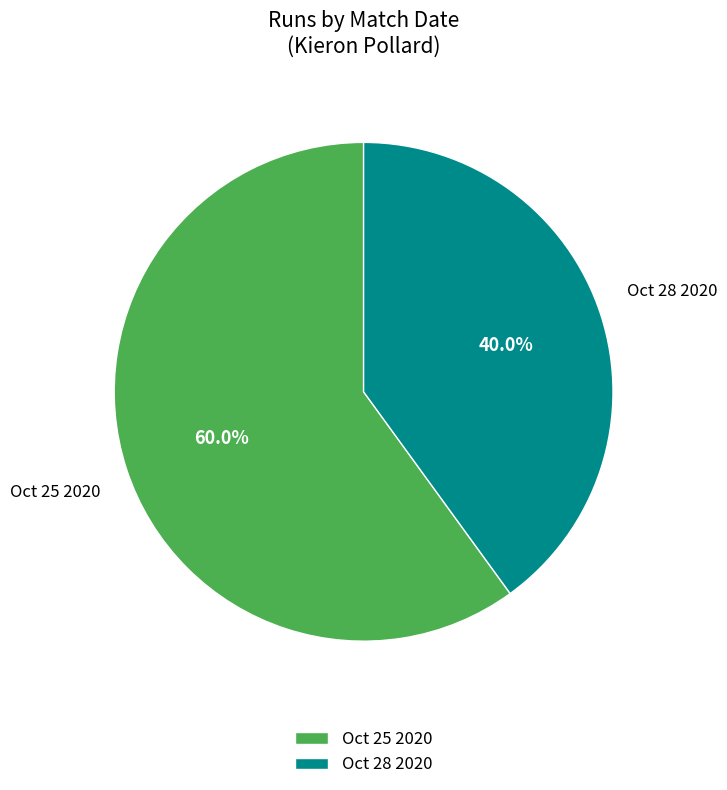

To the nearest percent, what is the average slice percentage?

50%